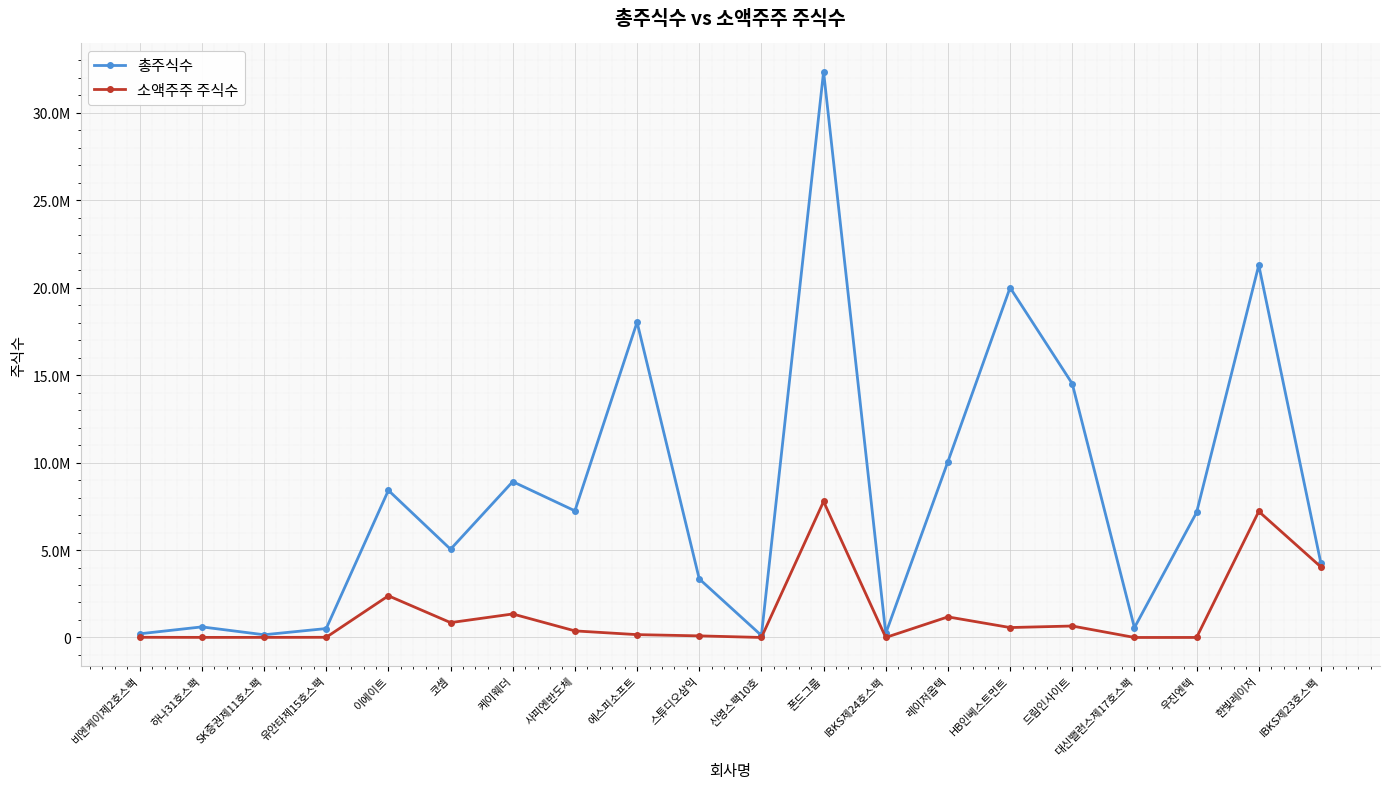

At which category is the sum across all series the highest?

폰드그룹